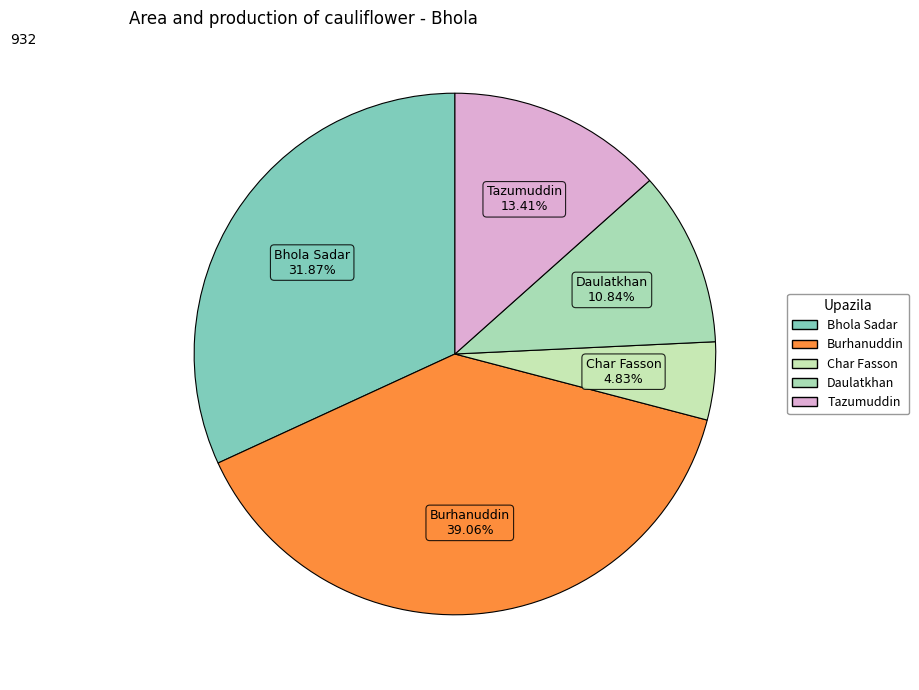

To the nearest percent, what portion does Char Fasson represent?

5%